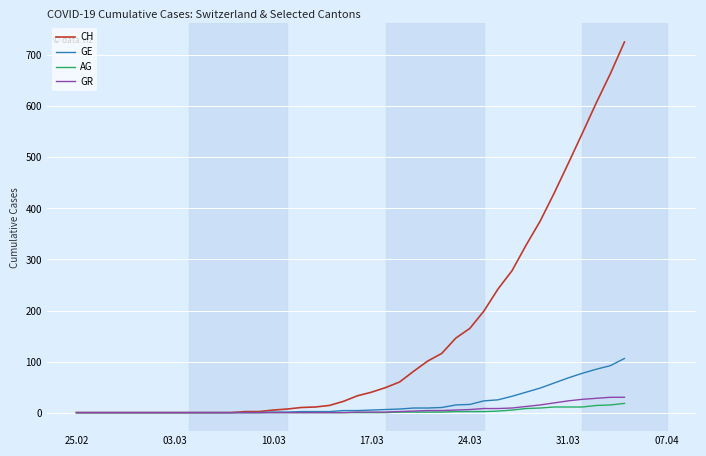

What is the maximum value shown in the chart?

726